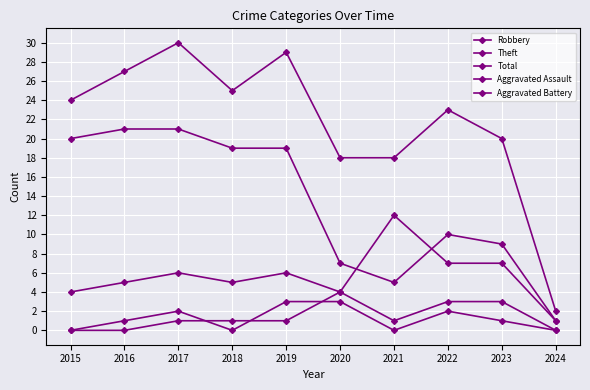

How many lines are shown in the chart?

5